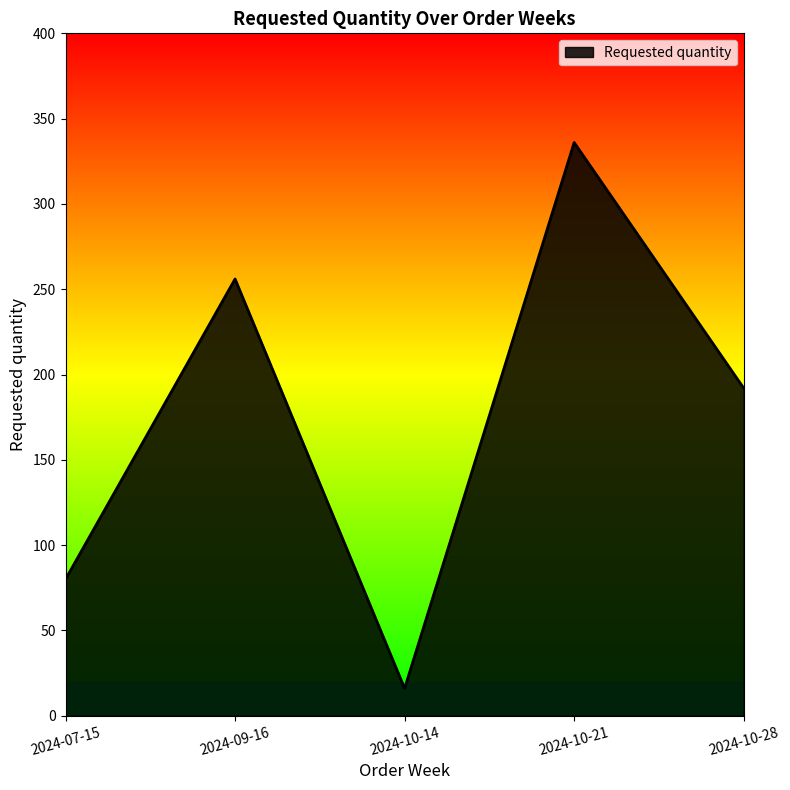

What is the sum of the values at 2024-09-16 and 2024-10-14?

272